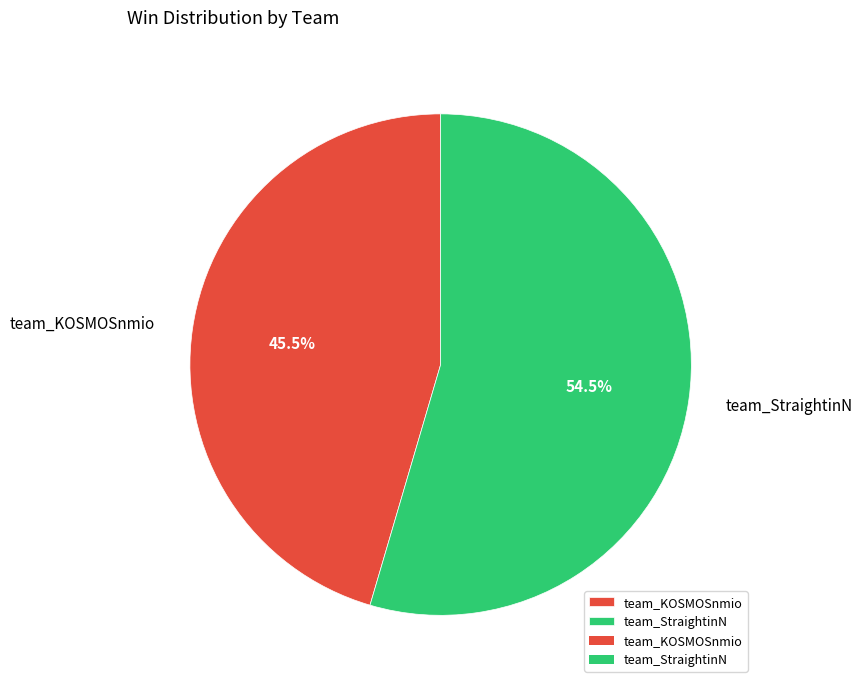

To the nearest percent, what is the difference between the largest and smallest slice percentages?

9%